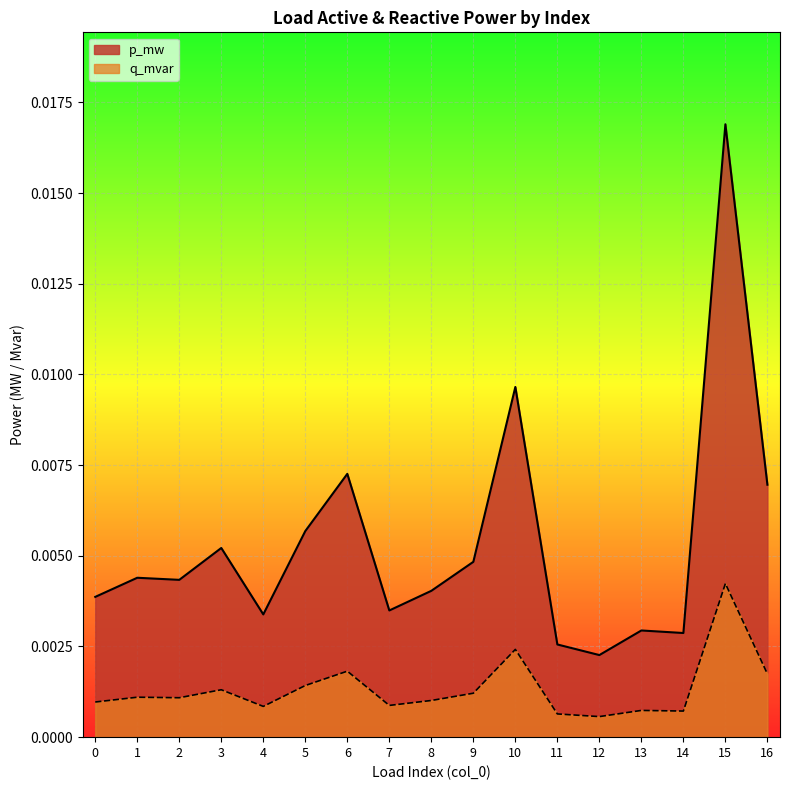

Where is the first local minimum for q_mvar?

2